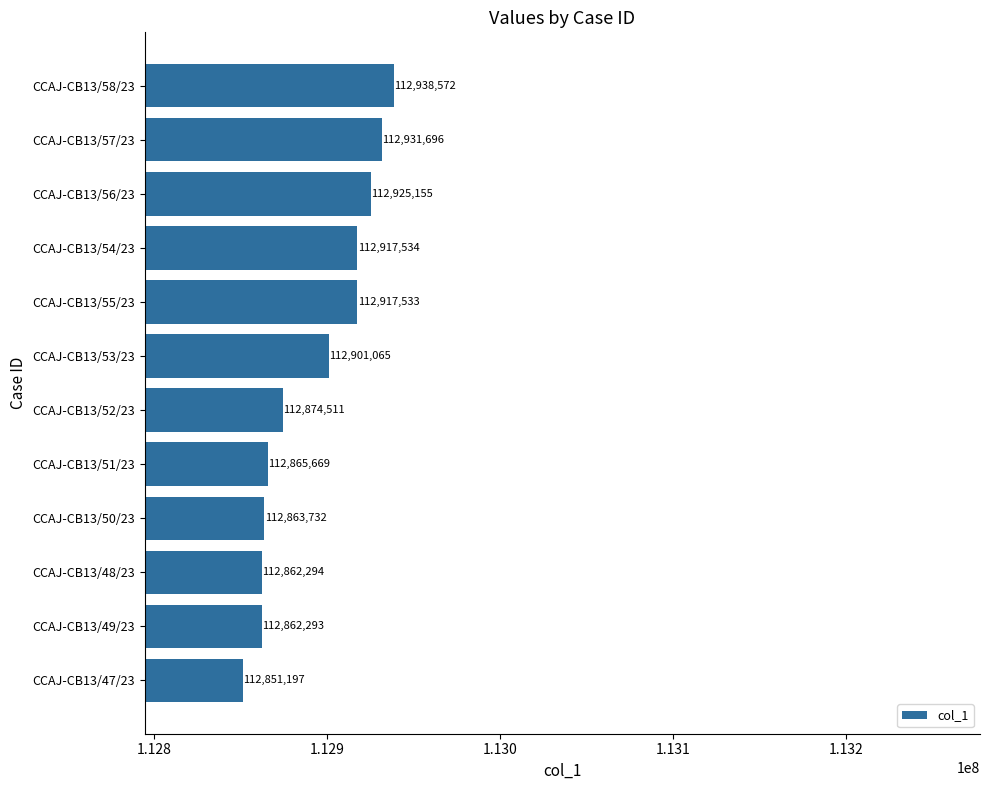

What is the greatest value displayed?

112938572